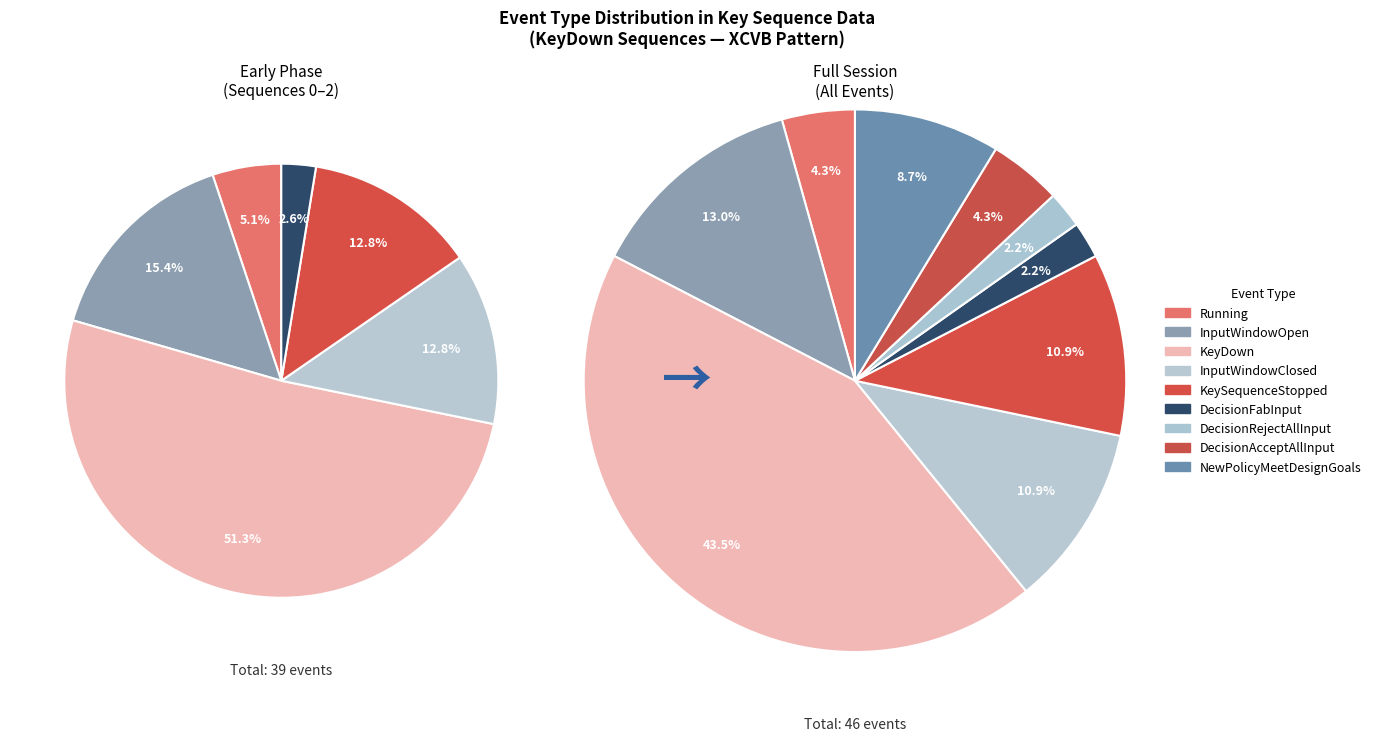

Combined, do KeySequenceStopped and InputWindowOpen account for over 50%?

No